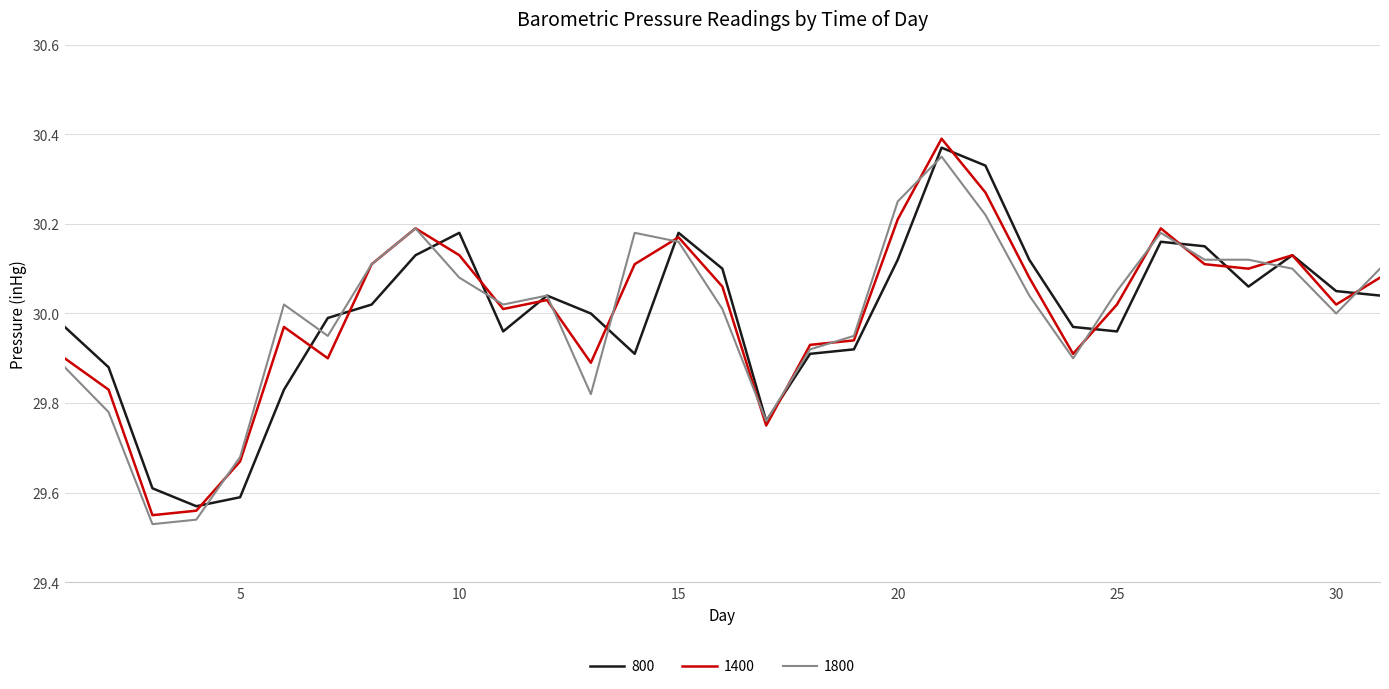

Which series has the widest spread of values?

1400